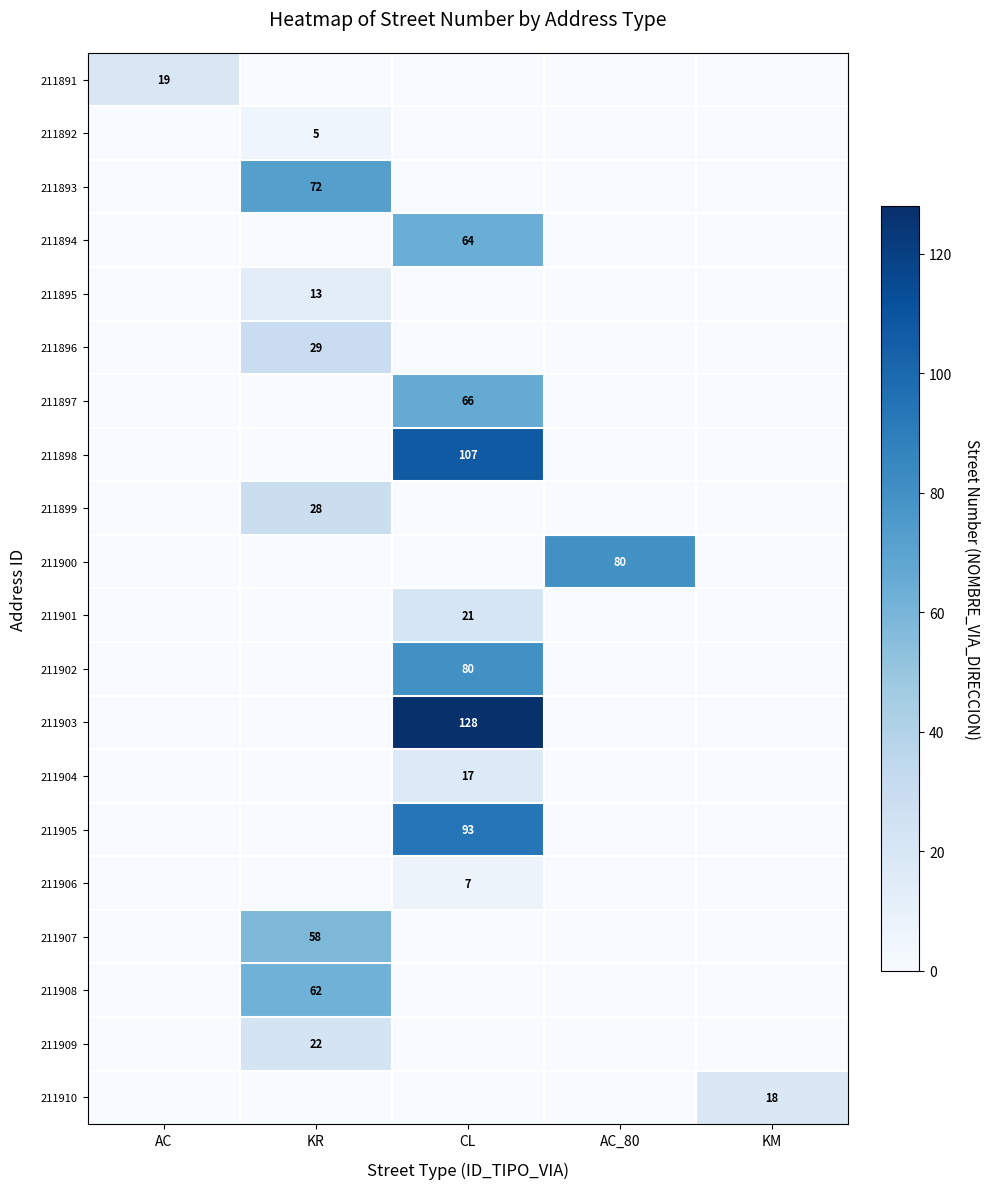

True or false: 211891 has a value of 19 at AC.

True